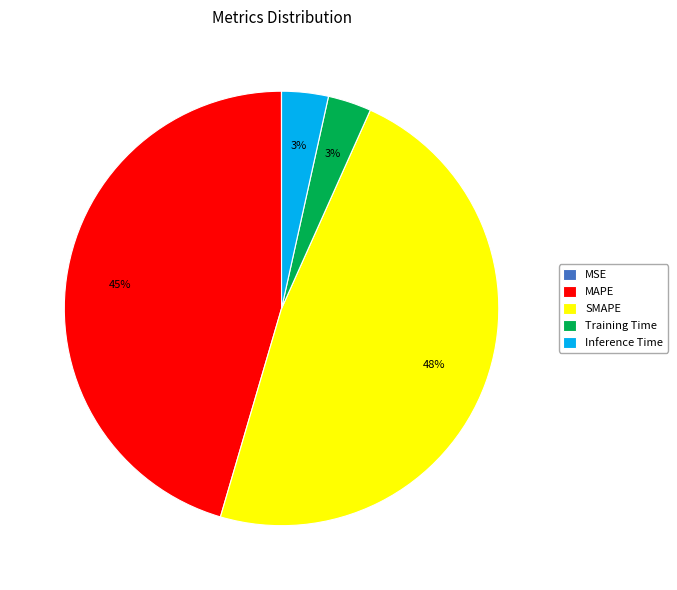

What percentage is the Training Time slice, to the nearest percent?

3%